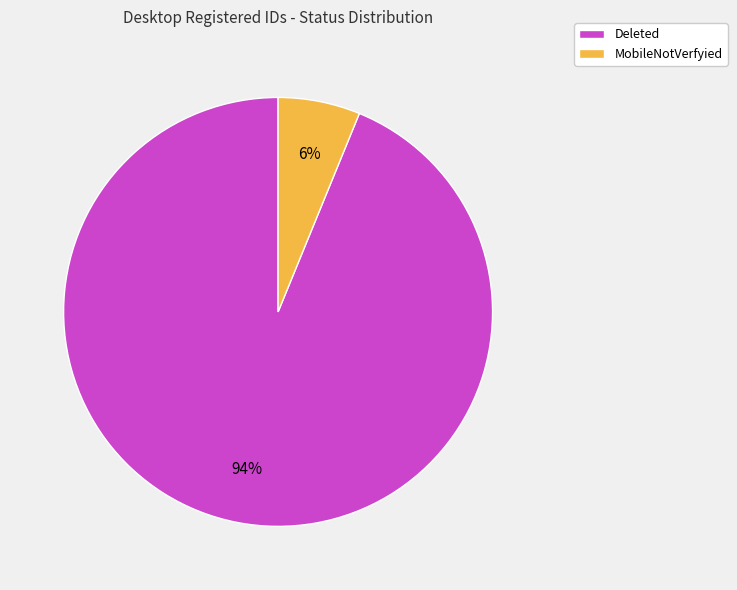

Is there any slice that represents more than half of the pie?

Yes